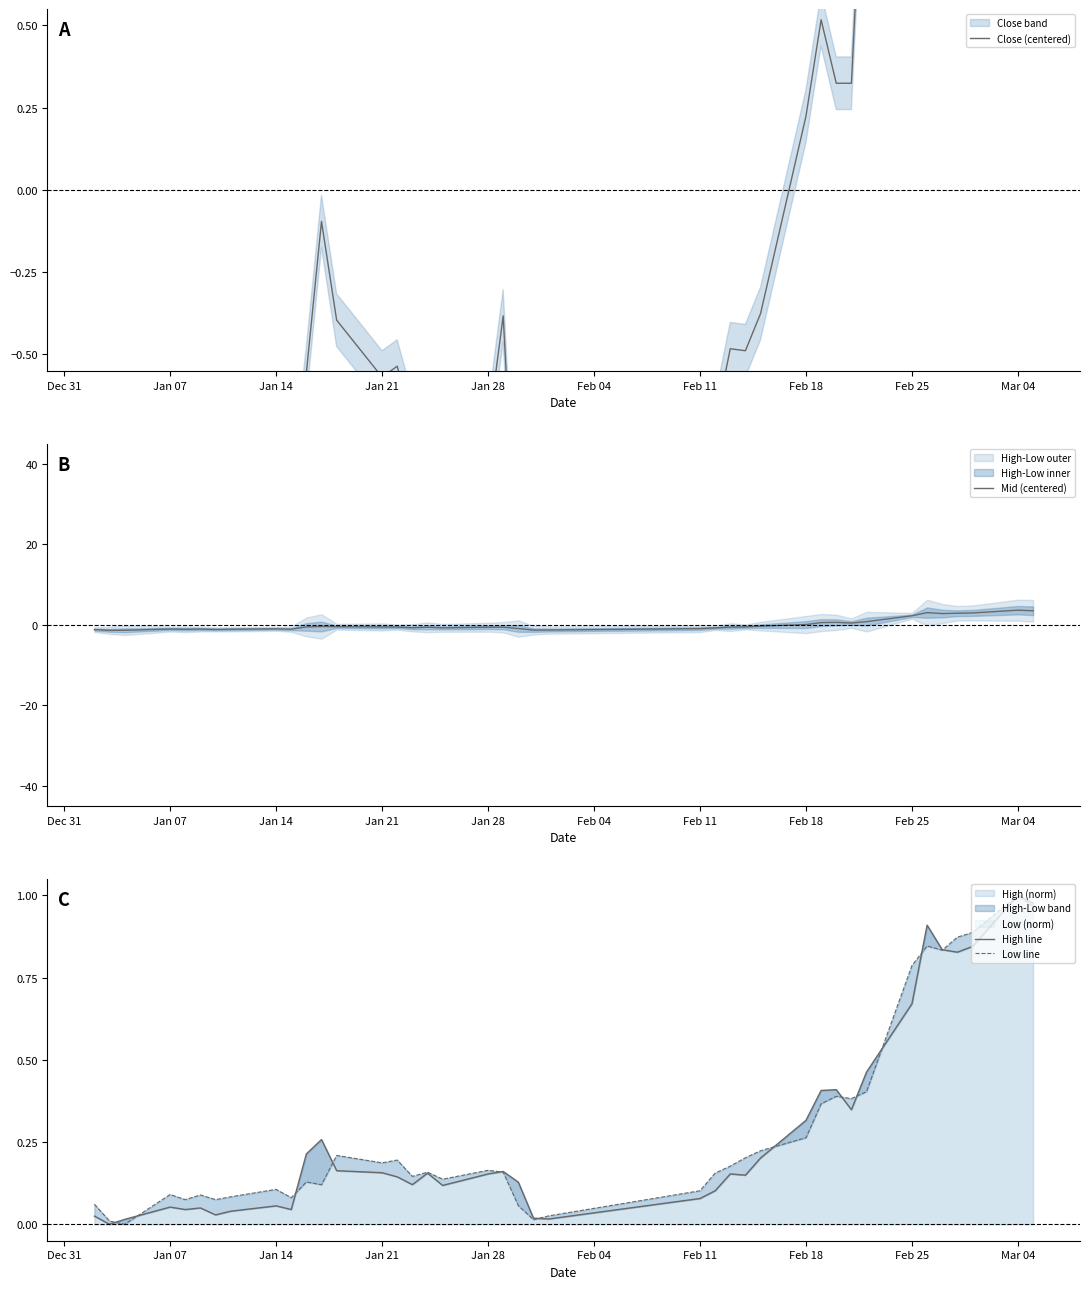

How many values in the Mid (centered) series are below 0?

28